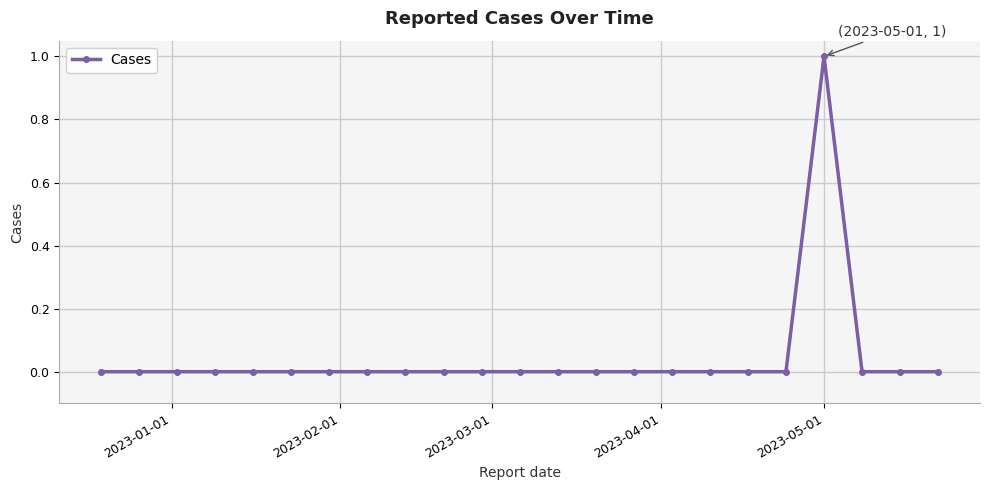

Count the values in the range 0 to 1.

23